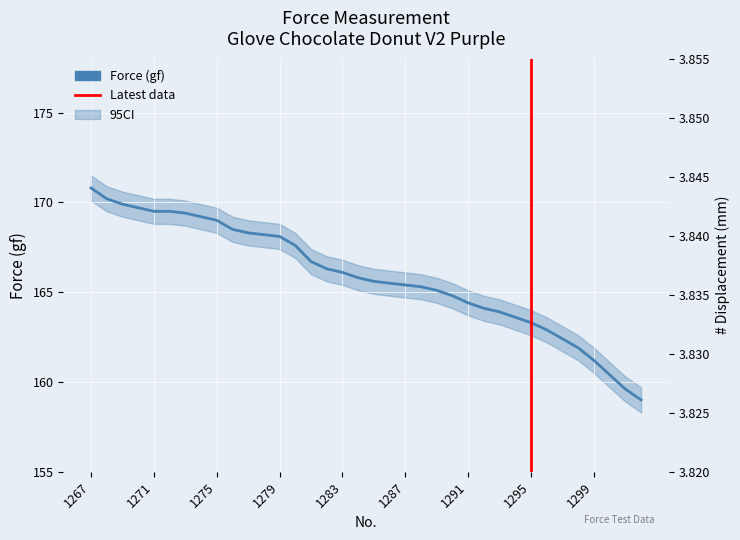

True or false: the data shows 56.3 at 1297.

False